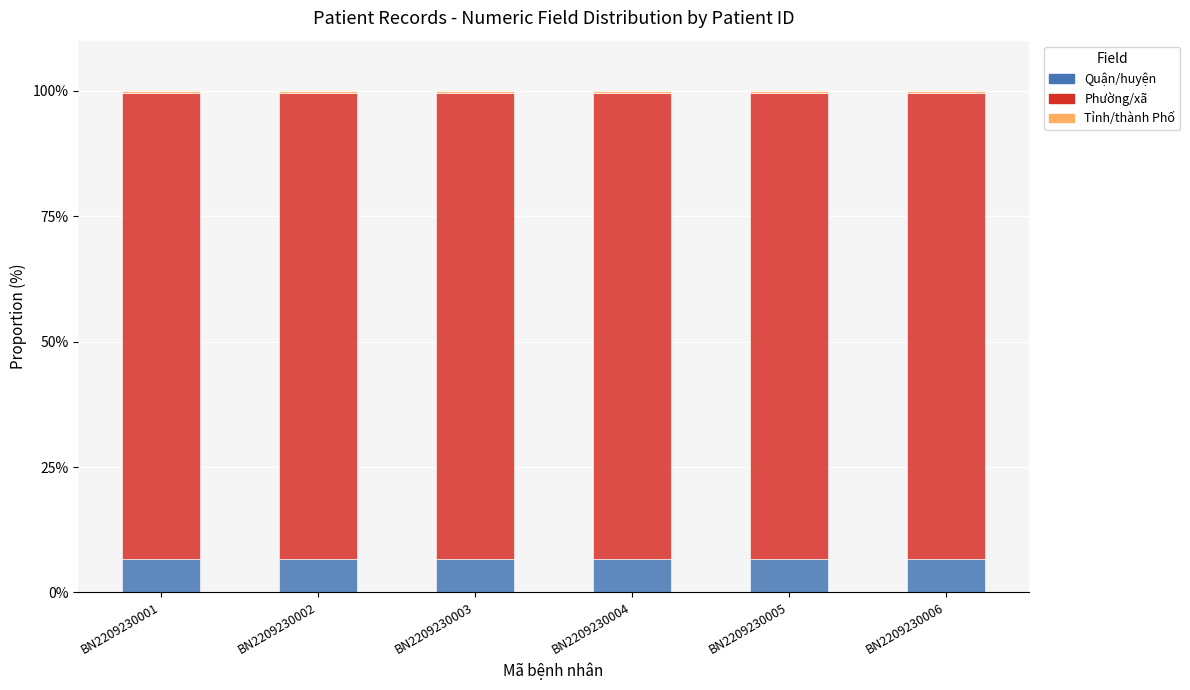

Does the chart contain stacked bars?

Yes